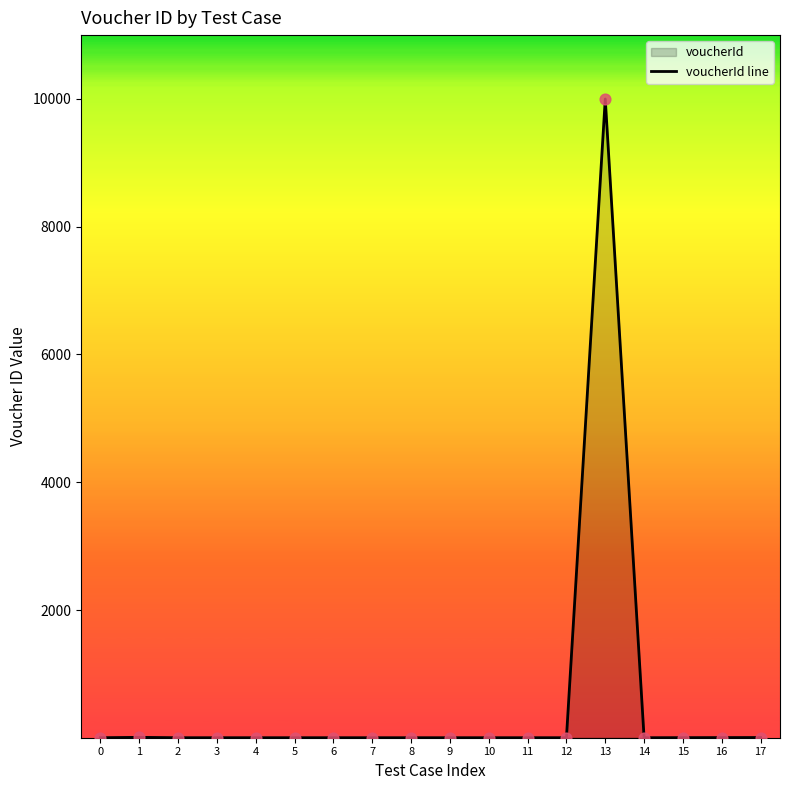

What is the change in value from 1 to 3?

-6